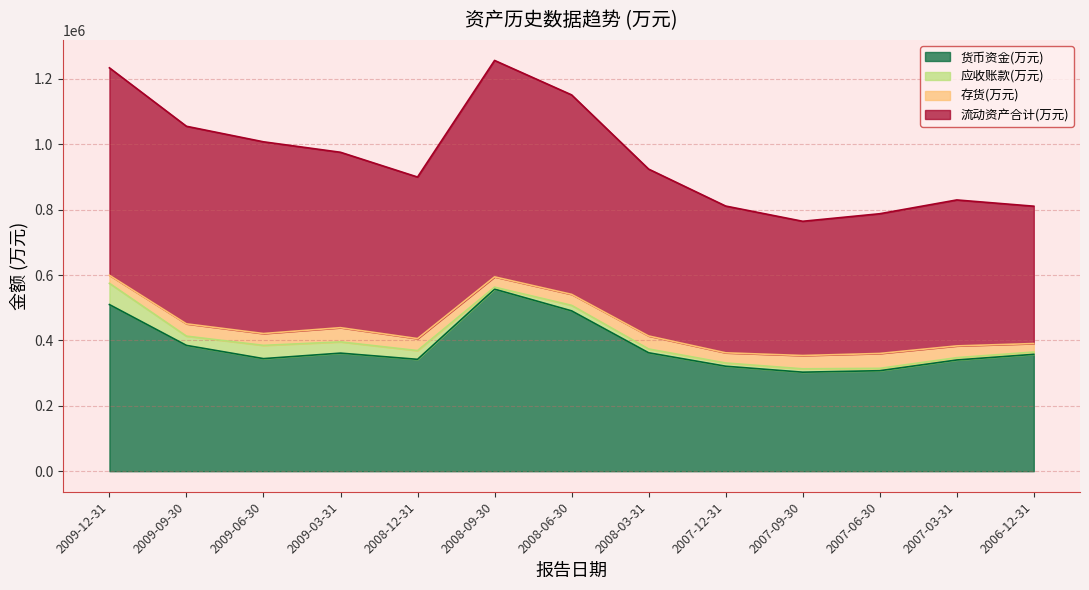

Count the number of categories in the chart.

13